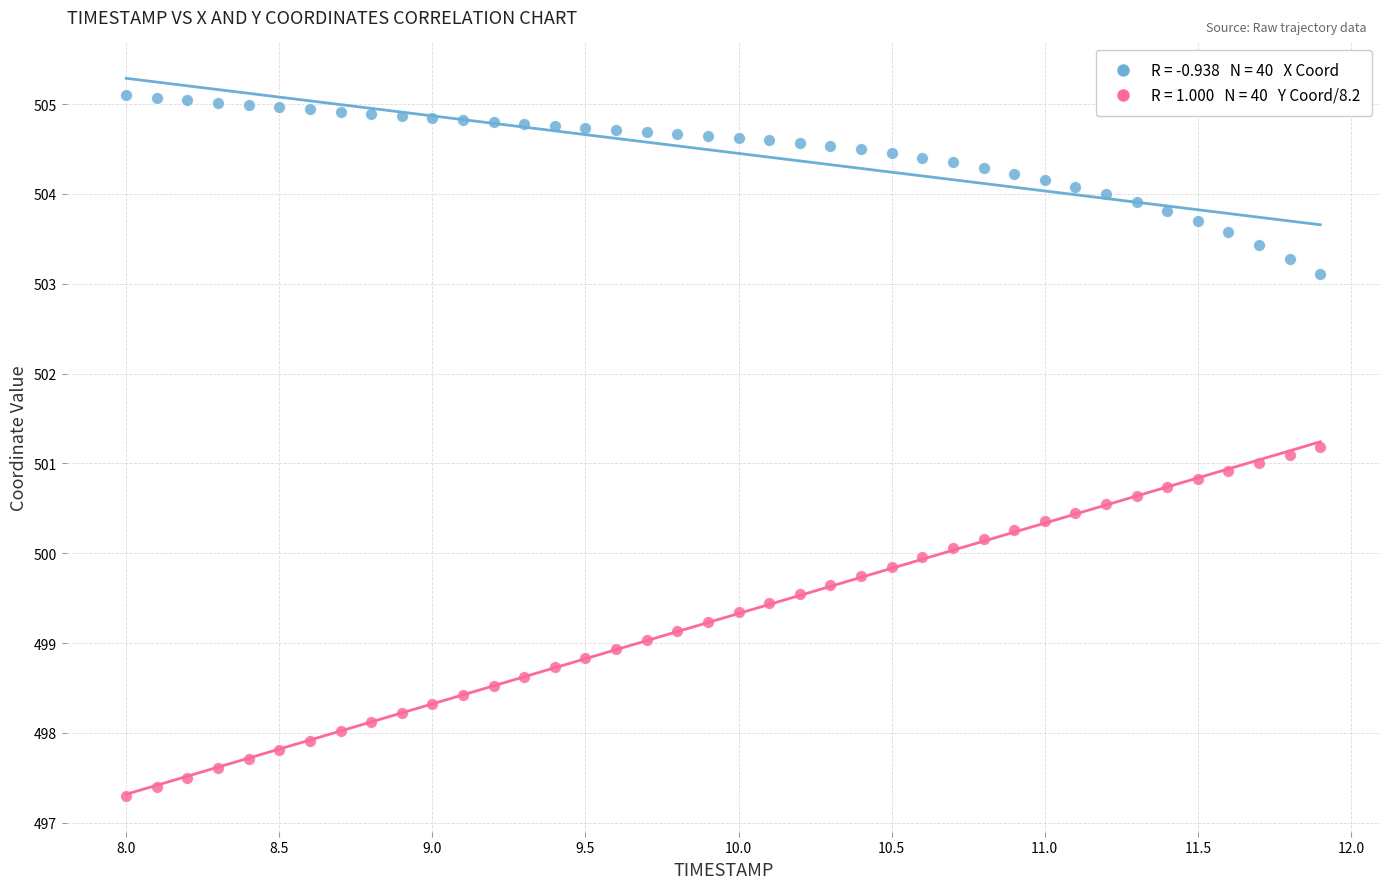

Across all data points, what is the range of X values (max minus min)?

3.9